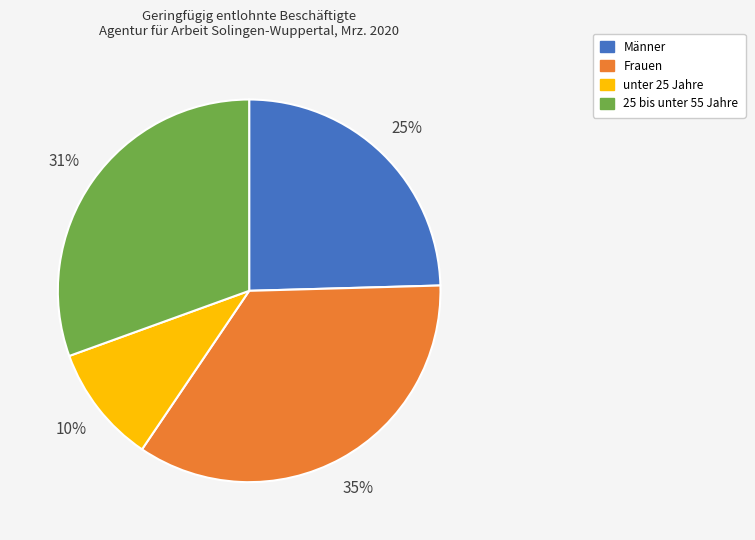

To the nearest percent, what is the average slice percentage?

25%